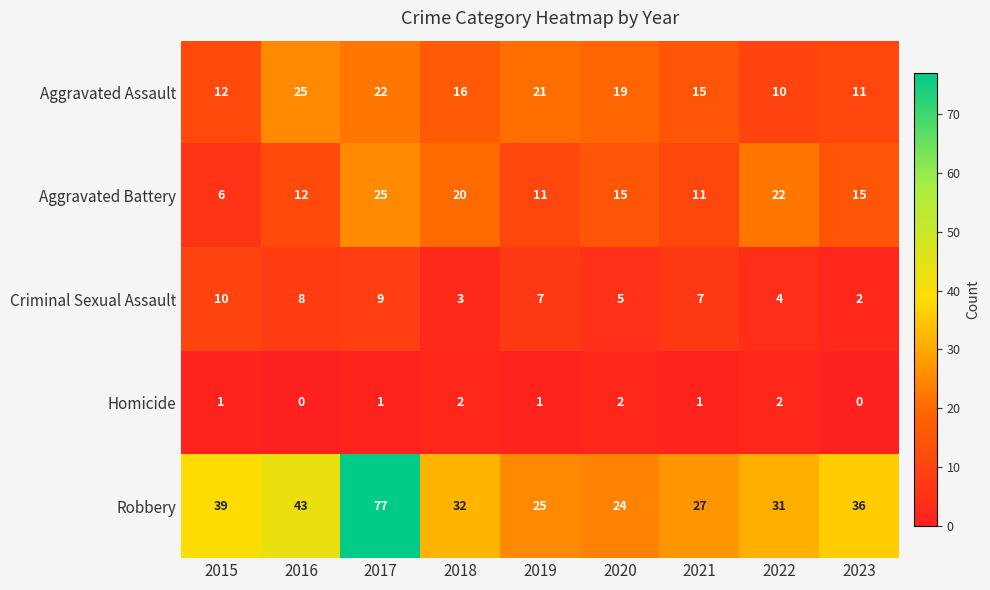

Which series has the largest total across all categories?

Robbery